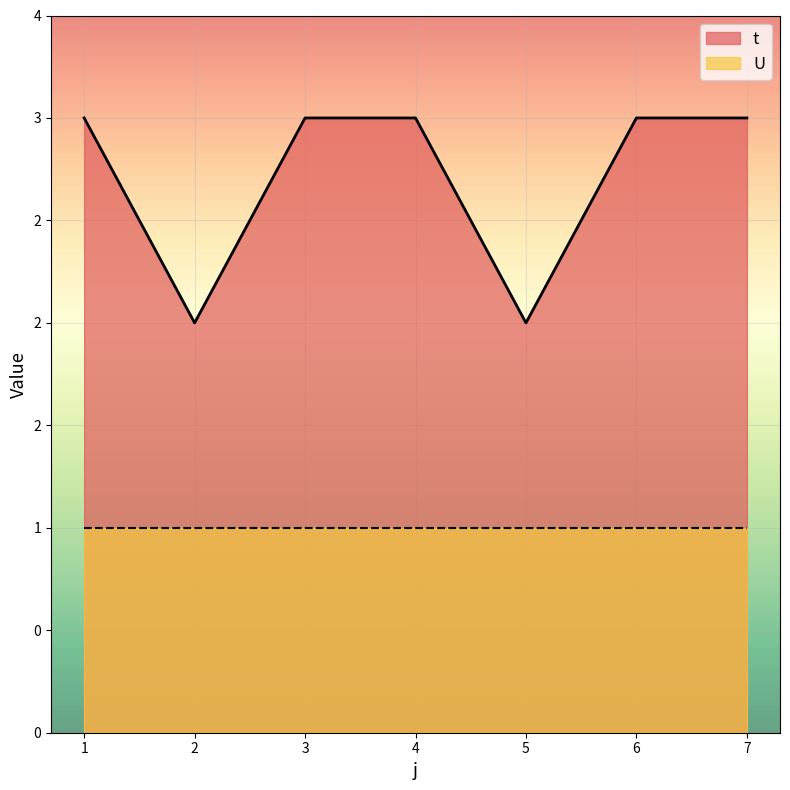

True or false: the data has more than 0 interior local peaks.

False